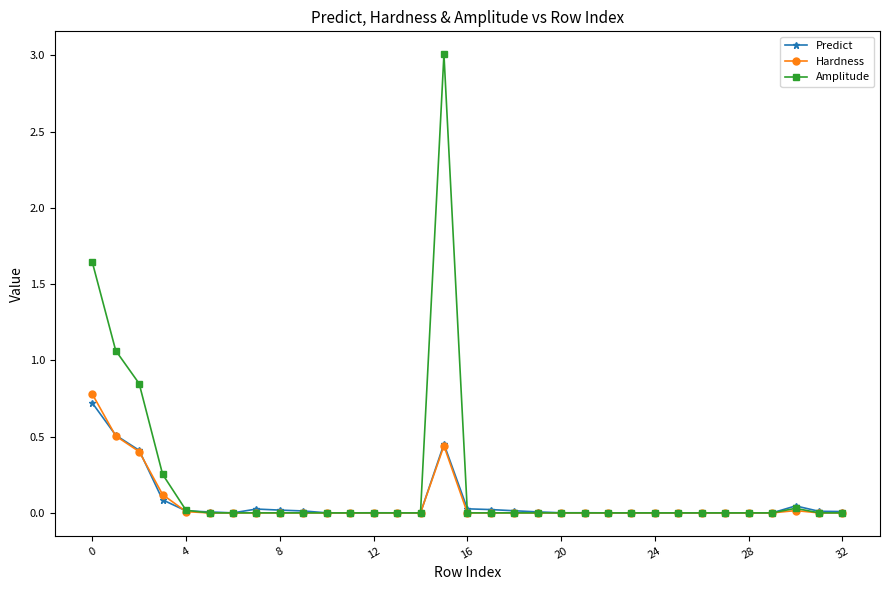

How many lines are shown in the chart?

3